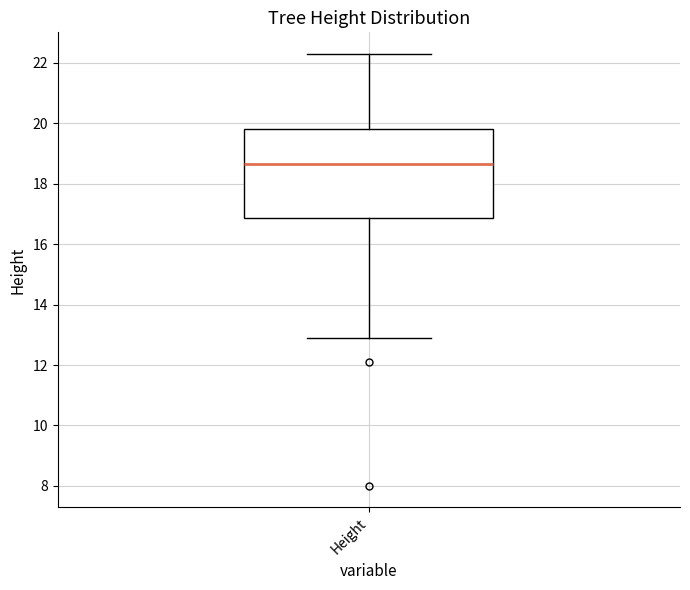

Read this box plot against the y-axis: the position of the median line, the range covered by the box, and the ends of both whiskers. The values are not printed on the chart, so give them approximately, as read against the axis.

median 18.6, box 16.8 to 19.8, whiskers 13.0 to 22.4